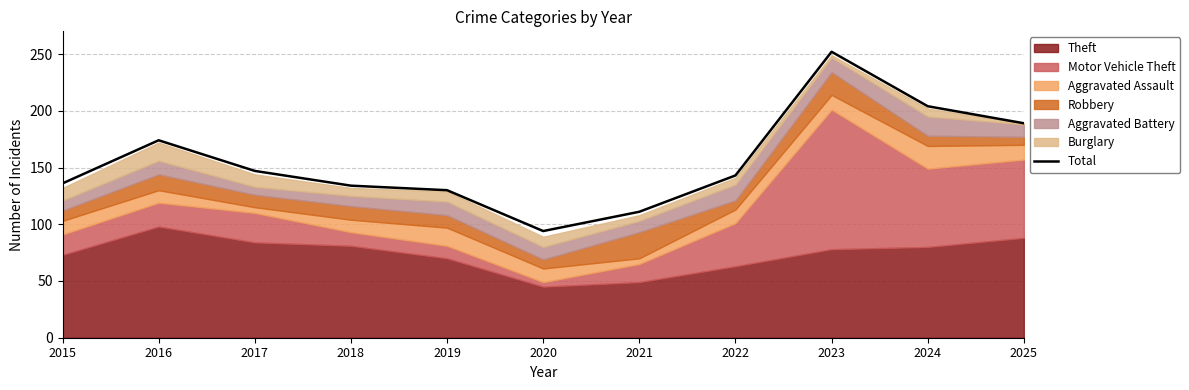

The value at 2020 is 62. True or false?

False